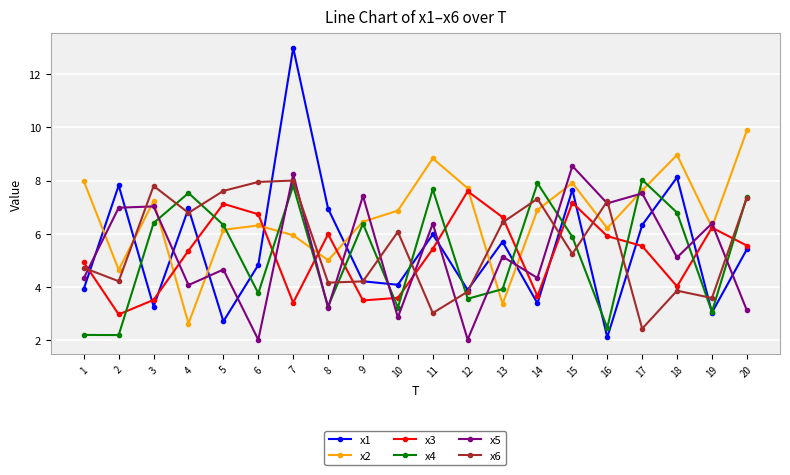

How many lines are shown in the chart?

6